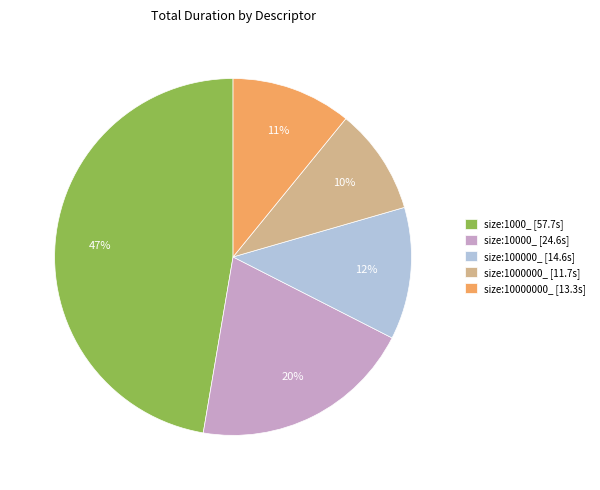

Combined, do size:1000_ [57.7s] and size:1000000_ [11.7s] account for over 50%?

Yes